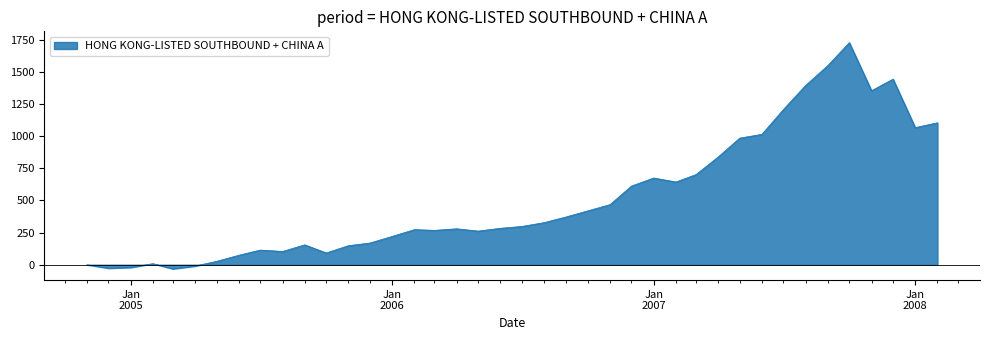

Rank the categories by value from highest to lowest.

2007-10, 2007-09, 2007-12, 2007-08, 2007-11, 2007-07, 2008-02, 2008-01, 2007-06, 2007-05, 2007-04, 2007-03, 2007-01, 2007-02, 2006-12, 2006-11, 2006-10, 2006-09, 2006-08, 2006-07, 2006-06, 2006-04, 2006-02, 2006-03, 2006-05, 2006-01, 2005-12, 2005-09, 2005-11, 2005-07, 2005-08, 2005-10, 2005-06, 2005-05, 2005-02, 2004-11, 2005-04, 2005-01, 2004-12, 2005-03